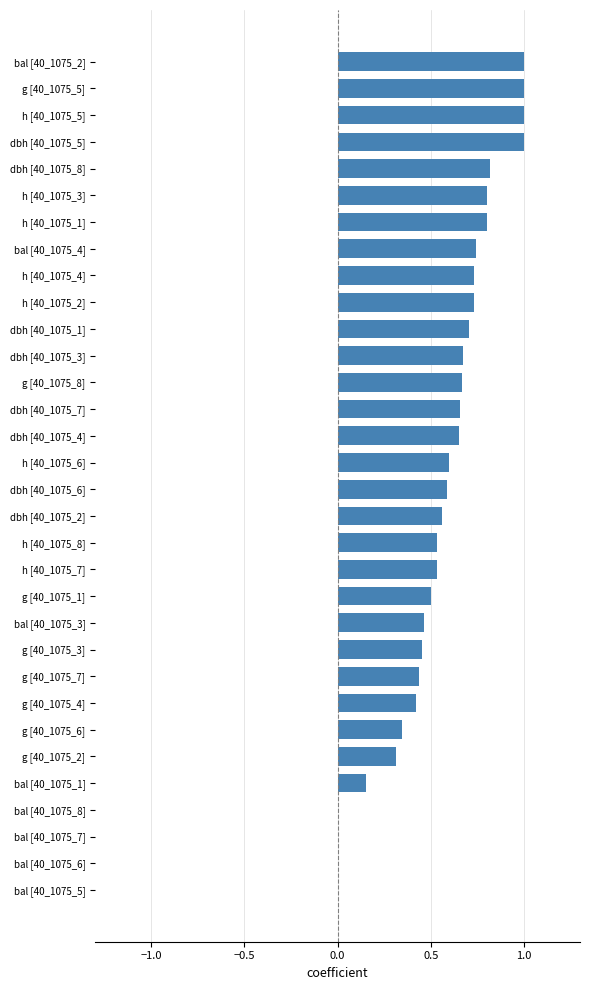

Is it true that the value at h [40_1075_5] is 0.3?

False